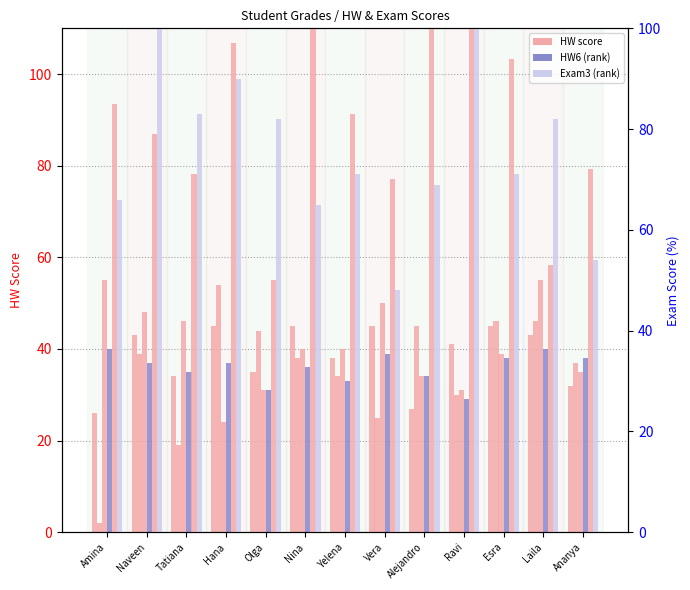

How many bars are there in each group?

6